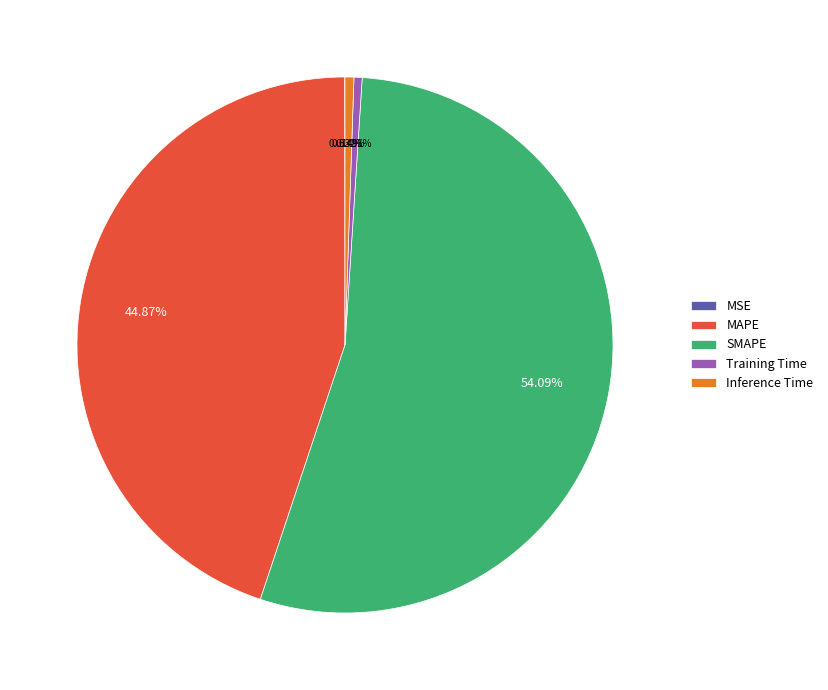

Which category has the biggest portion of the pie?

SMAPE